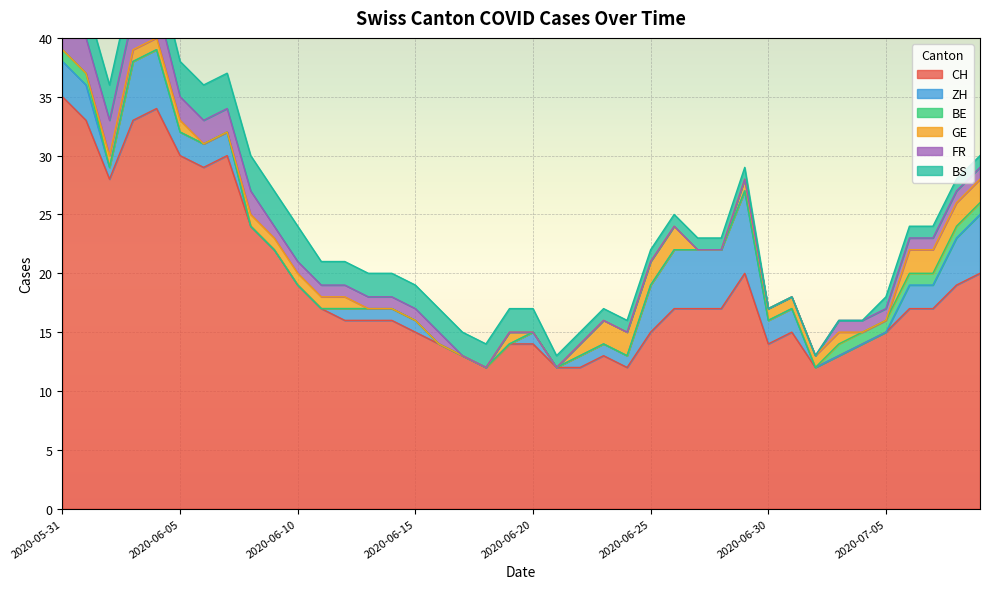

Reading right to left, transcribe all the data shown in this chart.

CH: 2020-07-09=20	2020-07-08=19	2020-07-07=17	2020-07-06=17	2020-07-05=15	2020-07-04=14	2020-07-03=13	2020-07-02=12	2020-07-01=15	2020-06-30=14	2020-06-29=20	2020-06-28=17	2020-06-27=17	2020-06-26=17	2020-06-25=15	2020-06-24=12	2020-06-23=13	2020-06-22=12	2020-06-21=12	2020-06-20=14	2020-06-19=14	2020-06-18=12	2020-06-17=13	2020-06-16=14	2020-06-15=15	2020-06-14=16	2020-06-13=16	2020-06-12=16	2020-06-11=17	2020-06-10=19	2020-06-09=22	2020-06-08=24	2020-06-07=30	2020-06-06=29	2020-06-05=30	2020-06-04=34	2020-06-03=33	2020-06-02=28	2020-06-01=33	2020-05-31=35
ZH: 2020-07-09=5	2020-07-08=4	2020-07-07=2	2020-07-06=2	2020-07-05=0	2020-07-04=0	2020-07-03=0	2020-07-02=0	2020-07-01=2	2020-06-30=2	2020-06-29=7	2020-06-28=5	2020-06-27=5	2020-06-26=5	2020-06-25=4	2020-06-24=1	2020-06-23=1	2020-06-22=1	2020-06-21=0	2020-06-20=1	2020-06-19=0	2020-06-18=0	2020-06-17=0	2020-06-16=0	2020-06-15=1	2020-06-14=1	2020-06-13=1	2020-06-12=1	2020-06-11=0	2020-06-10=0	2020-06-09=0	2020-06-08=0	2020-06-07=2	2020-06-06=2	2020-06-05=2	2020-06-04=5	2020-06-03=5	2020-06-02=1	2020-06-01=3	2020-05-31=3
BE: 2020-07-09=1	2020-07-08=1	2020-07-07=1	2020-07-06=1	2020-07-05=1	2020-07-04=1	2020-07-03=1	2020-07-02=0	2020-07-01=0	2020-06-30=0	2020-06-29=0	2020-06-28=0	2020-06-27=0	2020-06-26=0	2020-06-25=0	2020-06-24=0	2020-06-23=0	2020-06-22=0	2020-06-21=0	2020-06-20=0	2020-06-19=0	2020-06-18=0	2020-06-17=0	2020-06-16=0	2020-06-15=0	2020-06-14=0	2020-06-13=0	2020-06-12=0	2020-06-11=0	2020-06-10=0	2020-06-09=0	2020-06-08=0	2020-06-07=0	2020-06-06=0	2020-06-05=0	2020-06-04=0	2020-06-03=0	2020-06-02=0	2020-06-01=1	2020-05-31=1
GE: 2020-07-09=2	2020-07-08=2	2020-07-07=2	2020-07-06=2	2020-07-05=0	2020-07-04=0	2020-07-03=1	2020-07-02=1	2020-07-01=1	2020-06-30=1	2020-06-29=1	2020-06-28=0	2020-06-27=0	2020-06-26=2	2020-06-25=2	2020-06-24=2	2020-06-23=2	2020-06-22=1	2020-06-21=0	2020-06-20=0	2020-06-19=1	2020-06-18=0	2020-06-17=0	2020-06-16=0	2020-06-15=0	2020-06-14=0	2020-06-13=0	2020-06-12=1	2020-06-11=1	2020-06-10=1	2020-06-09=1	2020-06-08=1	2020-06-07=0	2020-06-06=0	2020-06-05=1	2020-06-04=1	2020-06-03=1	2020-06-02=1	2020-06-01=0	2020-05-31=0
FR: 2020-07-09=1	2020-07-08=1	2020-07-07=1	2020-07-06=1	2020-07-05=1	2020-07-04=1	2020-07-03=1	2020-07-02=0	2020-07-01=0	2020-06-30=0	2020-06-29=0	2020-06-28=0	2020-06-27=0	2020-06-26=0	2020-06-25=0	2020-06-24=0	2020-06-23=0	2020-06-22=0	2020-06-21=0	2020-06-20=0	2020-06-19=0	2020-06-18=0	2020-06-17=0	2020-06-16=1	2020-06-15=1	2020-06-14=1	2020-06-13=1	2020-06-12=1	2020-06-11=1	2020-06-10=1	2020-06-09=1	2020-06-08=2	2020-06-07=2	2020-06-06=2	2020-06-05=2	2020-06-04=3	2020-06-03=3	2020-06-02=3	2020-06-01=3	2020-05-31=3
BS: 2020-07-09=1	2020-07-08=1	2020-07-07=1	2020-07-06=1	2020-07-05=1	2020-07-04=0	2020-07-03=0	2020-07-02=0	2020-07-01=0	2020-06-30=0	2020-06-29=1	2020-06-28=1	2020-06-27=1	2020-06-26=1	2020-06-25=1	2020-06-24=1	2020-06-23=1	2020-06-22=1	2020-06-21=1	2020-06-20=2	2020-06-19=2	2020-06-18=2	2020-06-17=2	2020-06-16=2	2020-06-15=2	2020-06-14=2	2020-06-13=2	2020-06-12=2	2020-06-11=2	2020-06-10=3	2020-06-09=3	2020-06-08=3	2020-06-07=3	2020-06-06=3	2020-06-05=3	2020-06-04=3	2020-06-03=3	2020-06-02=3	2020-06-01=3	2020-05-31=3